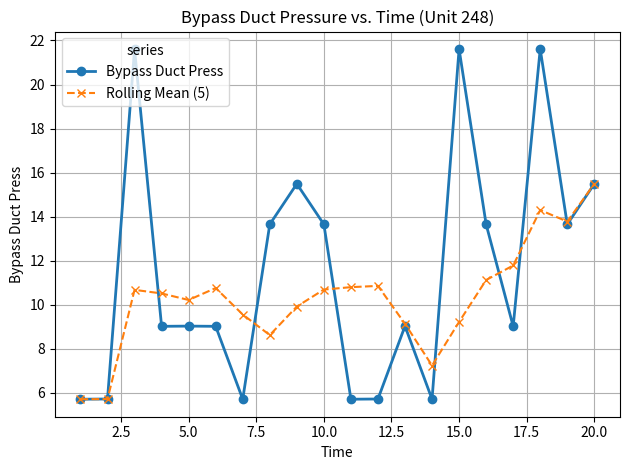

What is the value of the Rolling Mean (5) point at the 5th from the left?

10.2